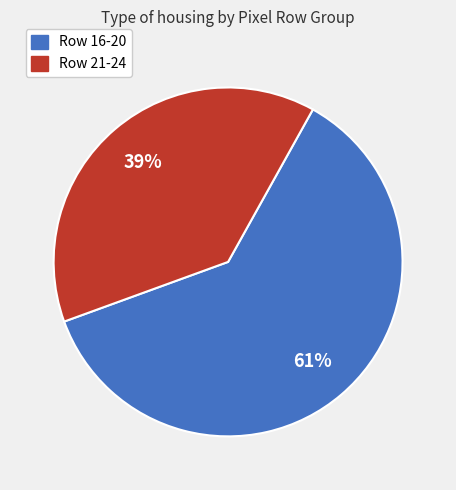

Is there a majority slice in this chart?

Yes